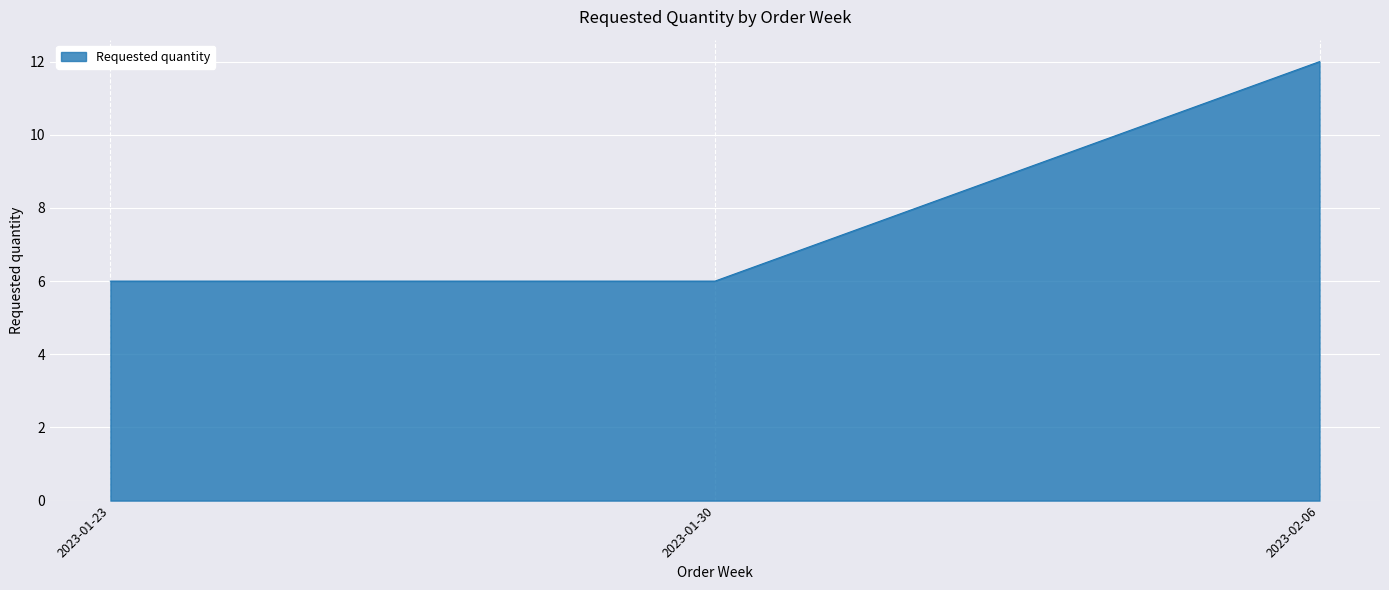

Reading left to right, list all the values displayed in this chart.

6	6	12